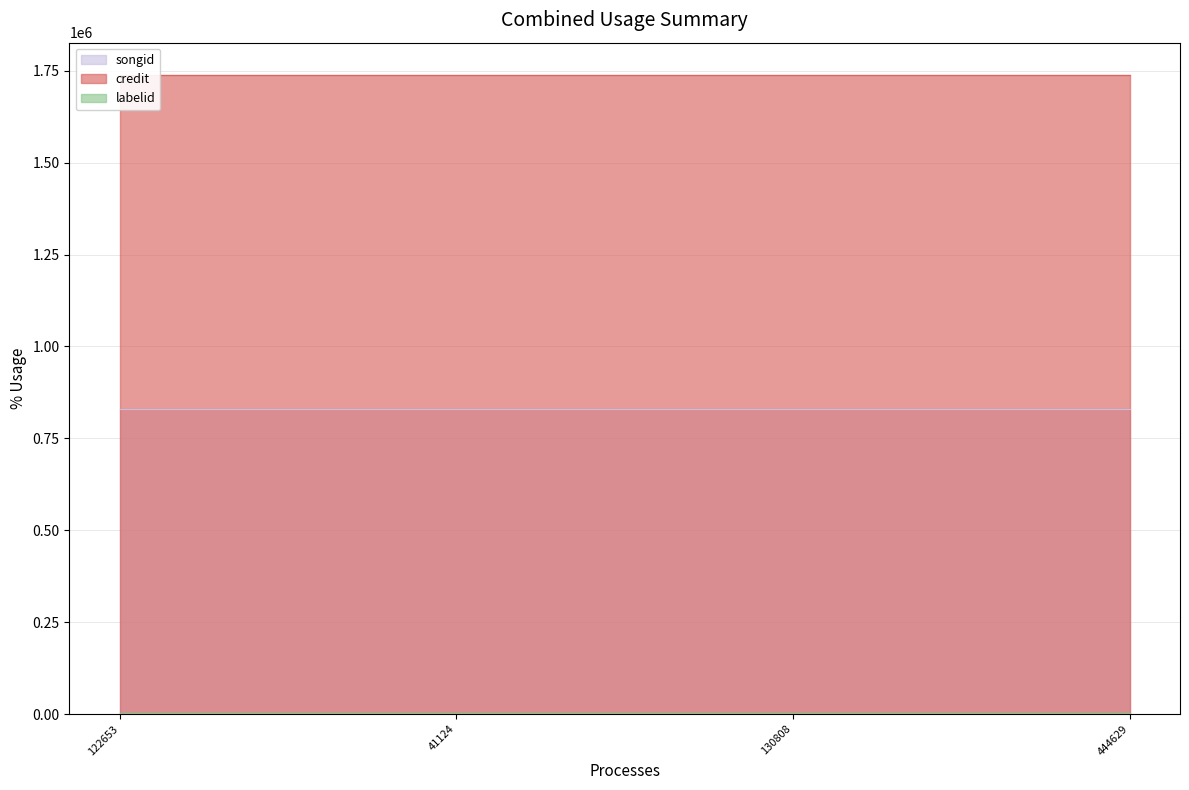

Reading left to right, extract all data points from this chart.

credit: 122653=1739176	41124=1739176	130808=1739176	444629=1739176
songid: 122653=829274	41124=829274	130808=829274	444629=829274
labelid: 122653=1842	41124=1842	130808=1842	444629=1842